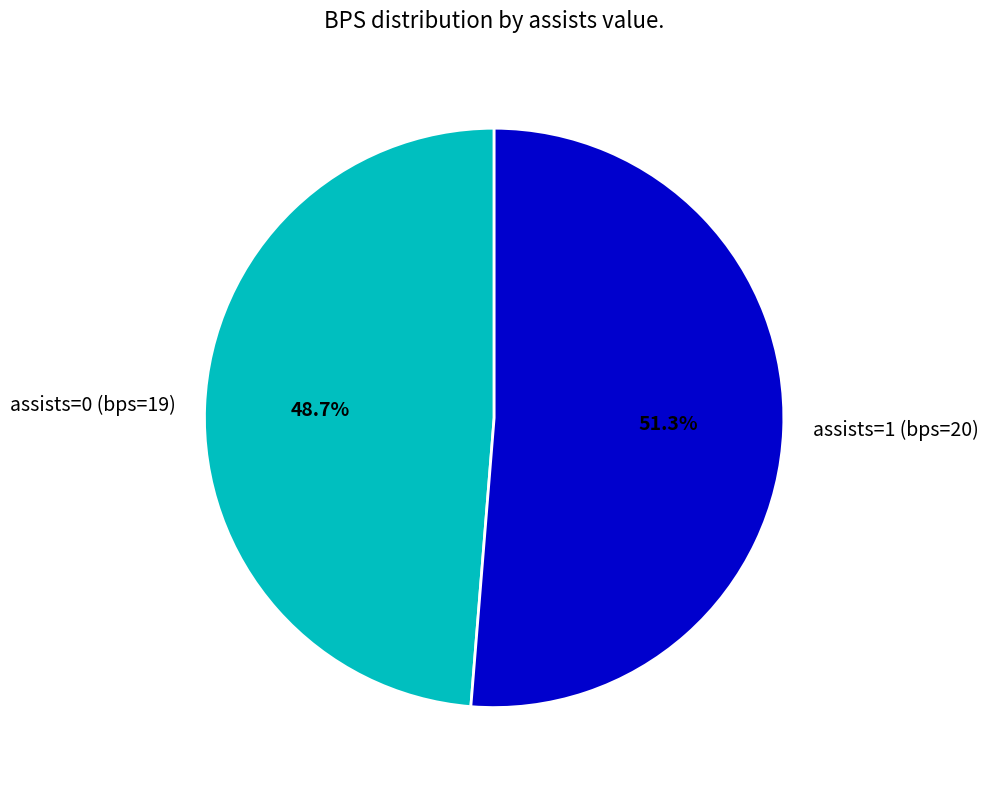

Is it true that assists=0 (bps=19) is 37% of the pie?

False